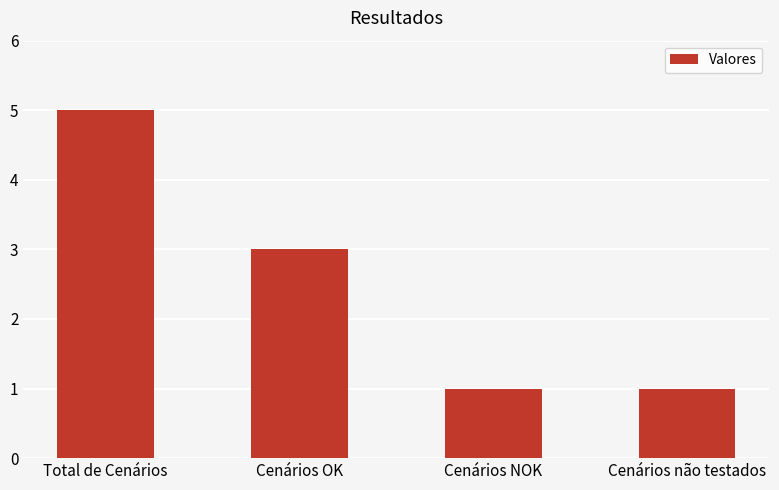

How many values are below 3?

2